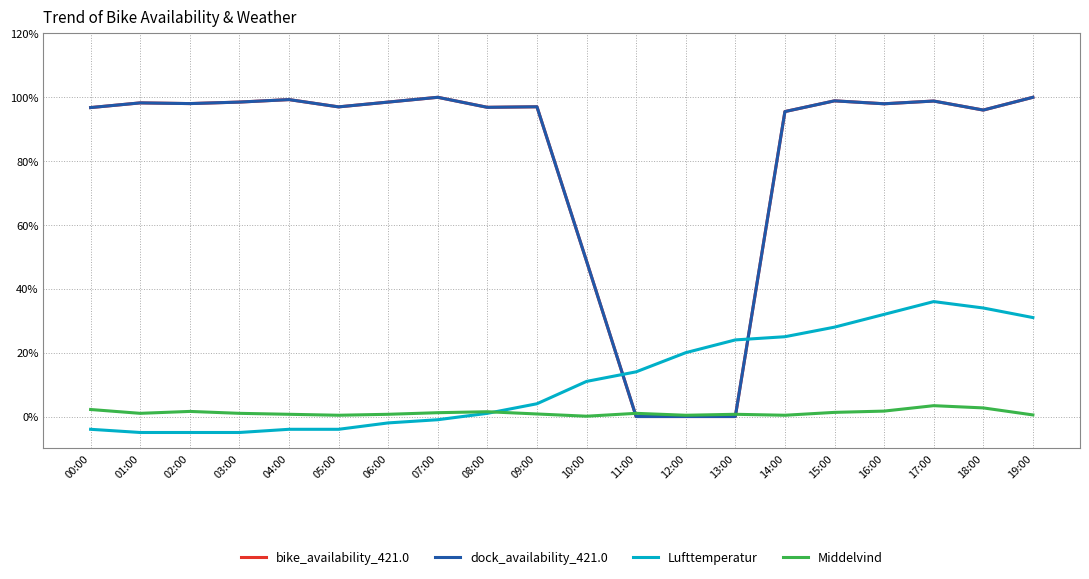

What is the difference between the highest and lowest values at 04:00?

1.0